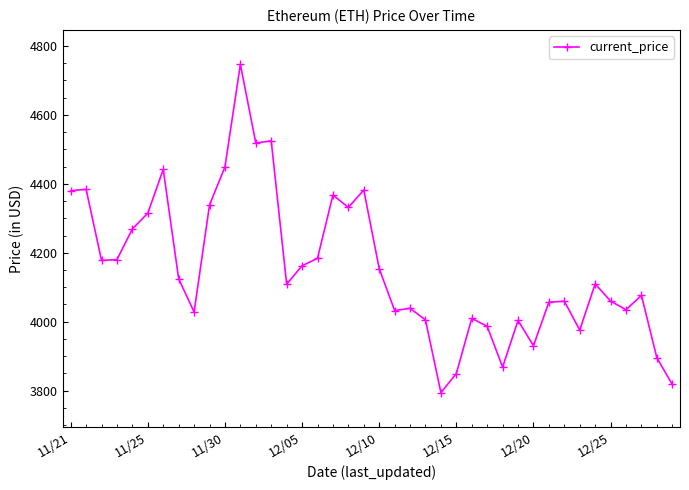

What is the value of the 31st point from the left?

3930.4